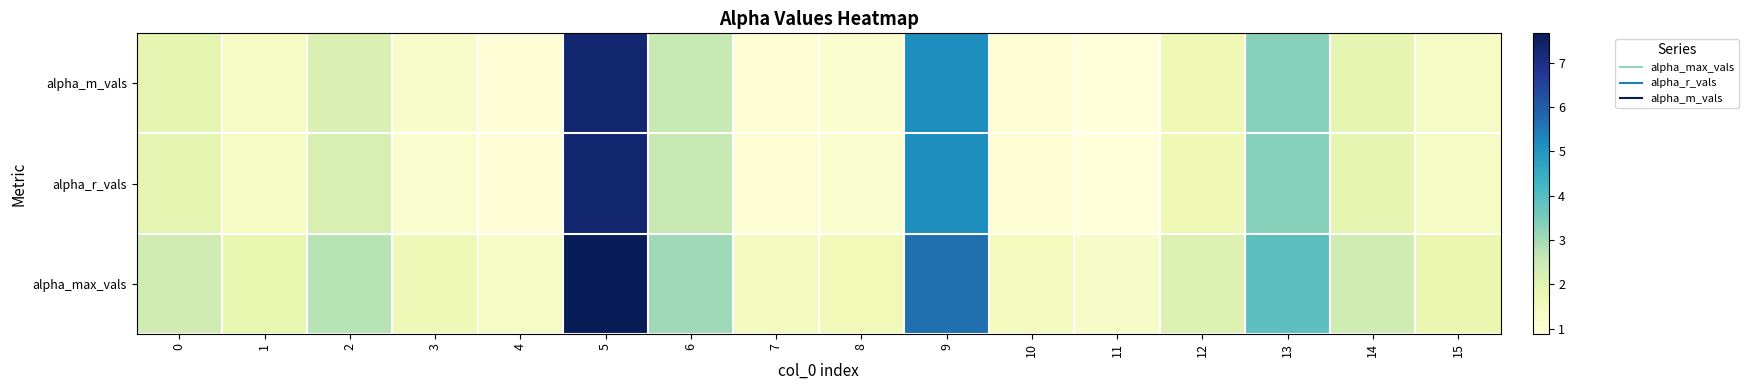

At how many categories does at least one series exceed 2?

8